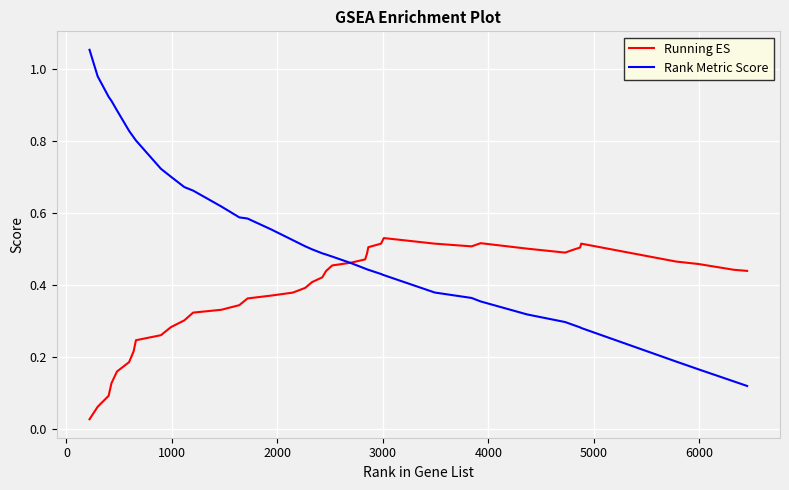

Count the number of data series in this chart.

2